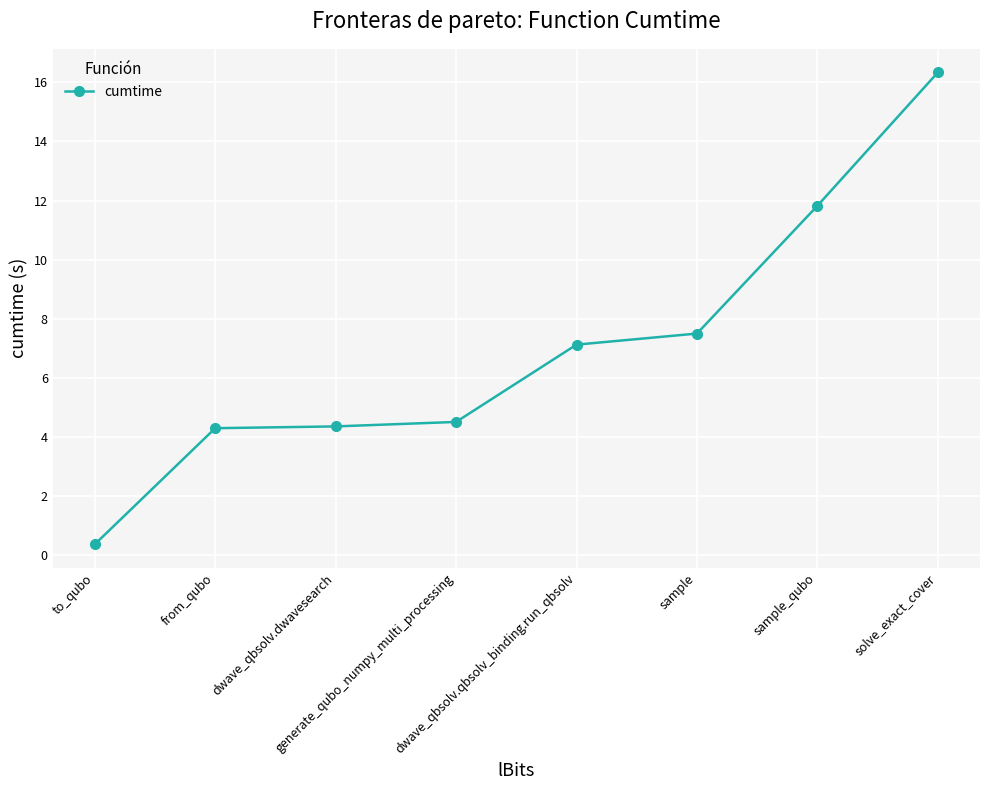

What is the change in value from sample to solve_exact_cover?

+8.8